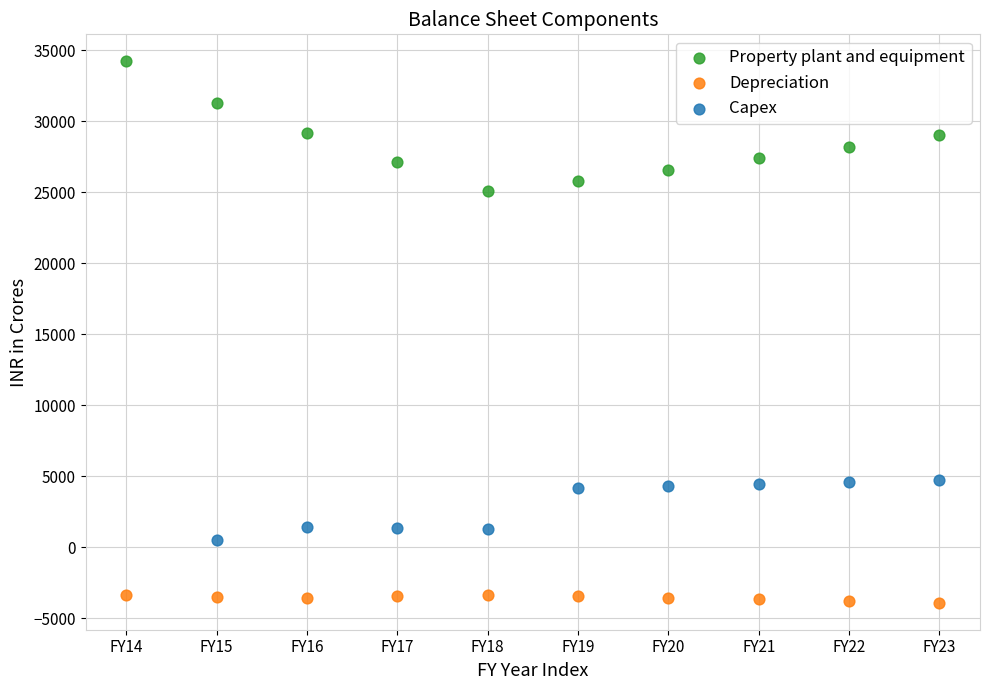

Which series reaches the minimum Y coordinate?

Depreciation